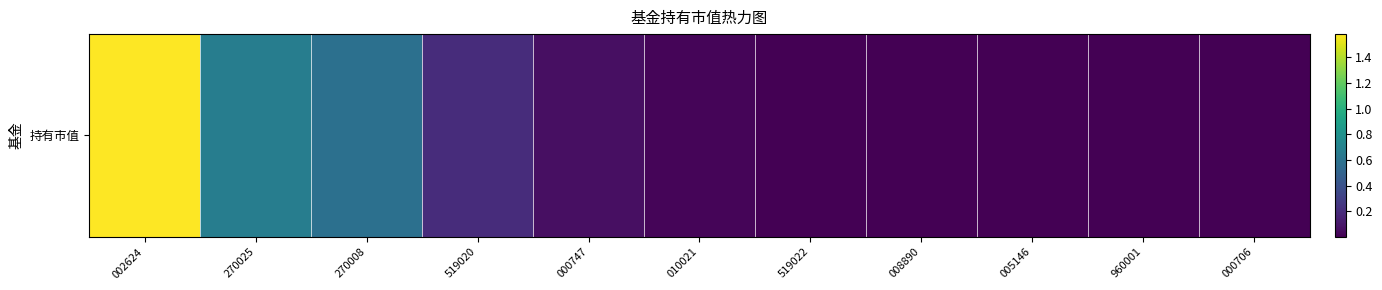

Reading left to right, extract all data points from this chart.

1.6	0.7	0.6	0.2	0.1	0.0	0.0	0.0	0.0	0.0	0.0